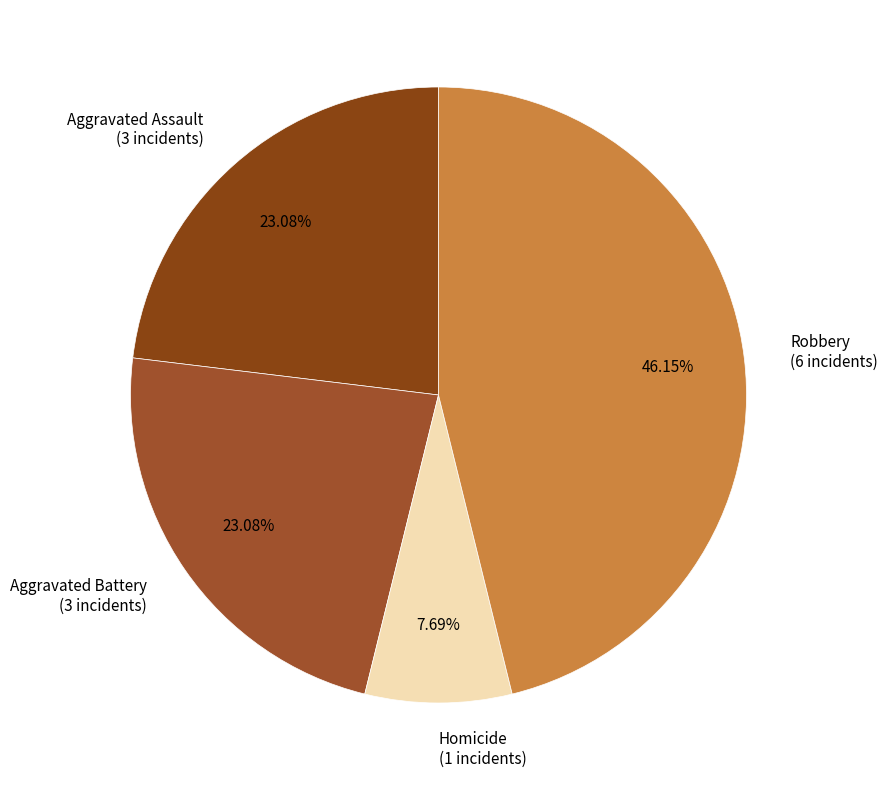

Combined, do Aggravated Assault (3 incidents) and Aggravated Battery (3 incidents) account for over 50%?

No